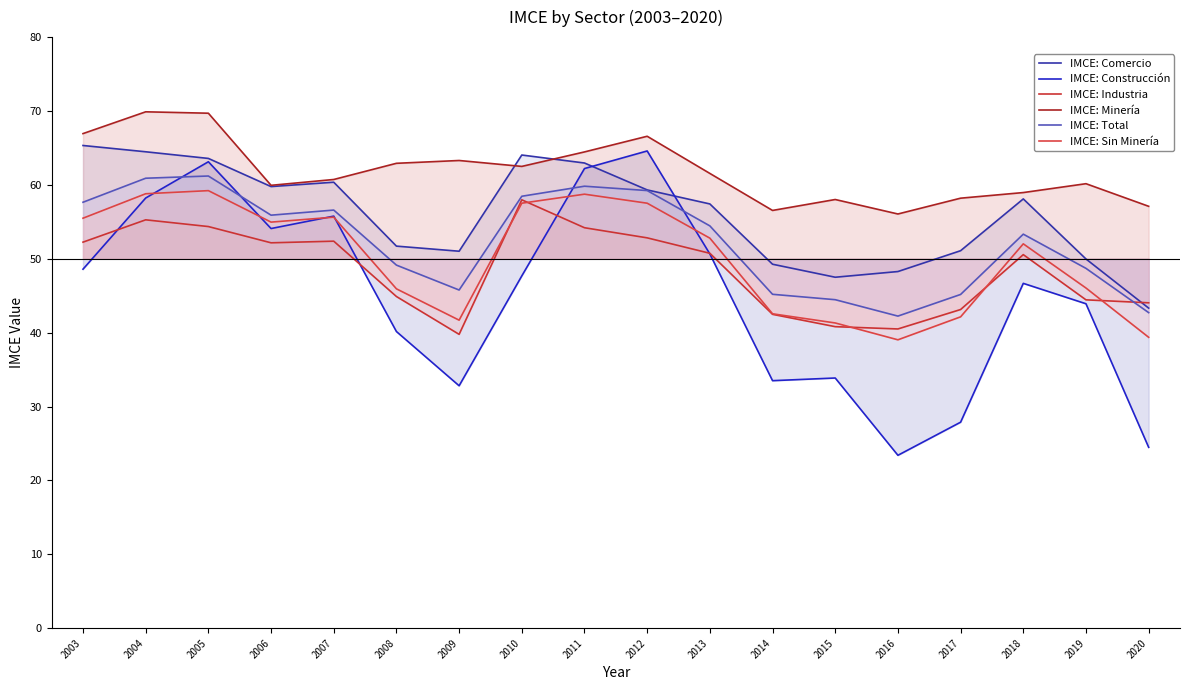

How many lines are shown in the chart?

6